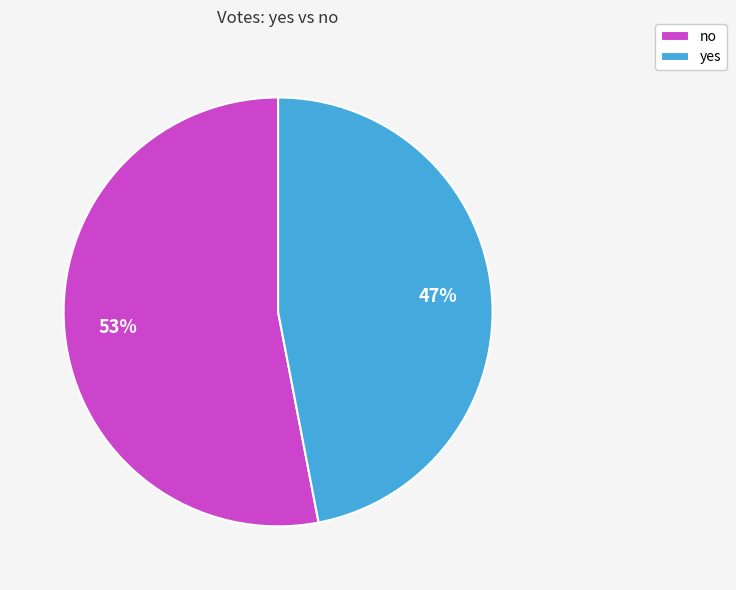

Rank the categories by value from highest to lowest.

no, yes